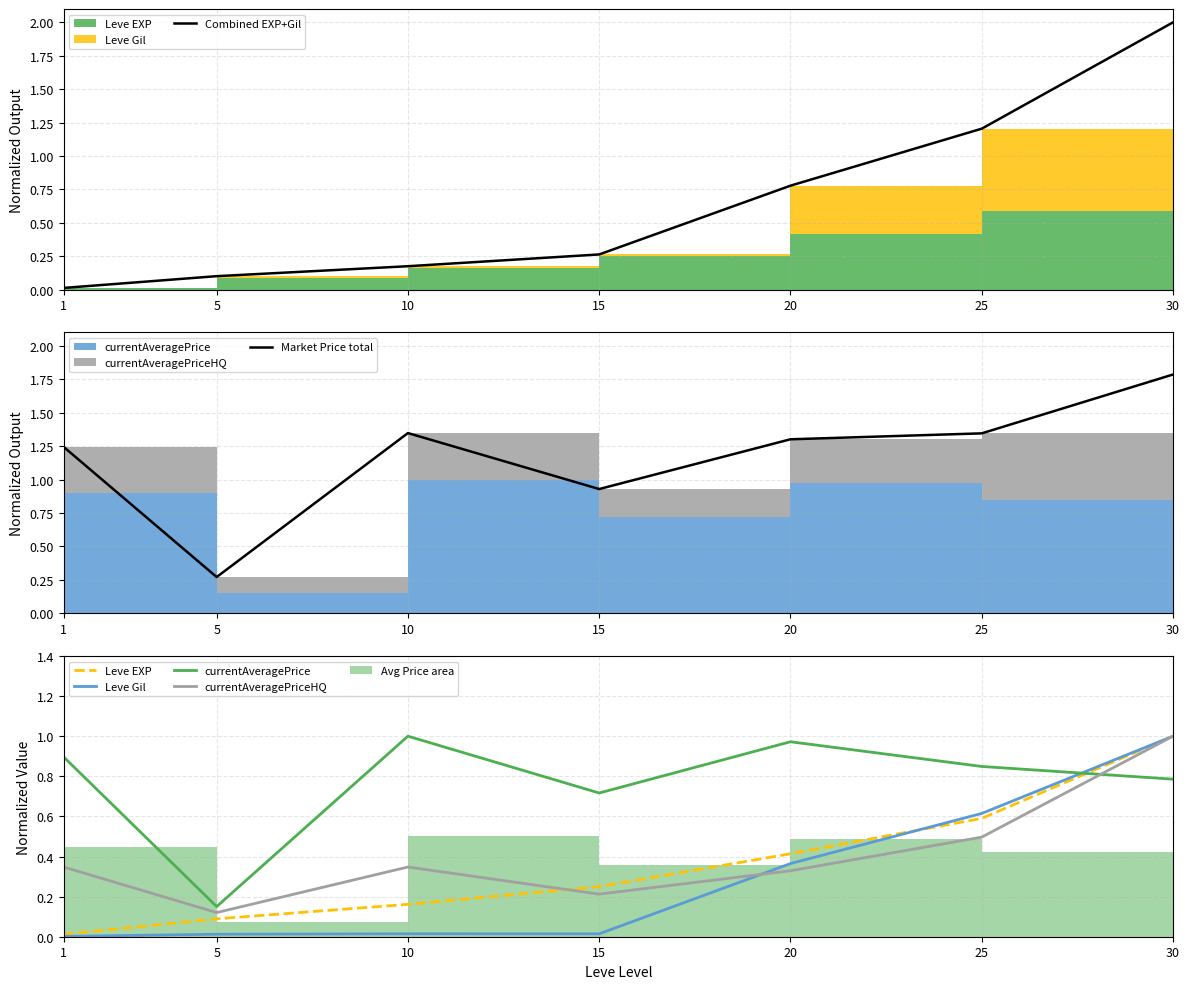

What is the difference between the second highest and second lowest values in the Leve EXP series?

0.5